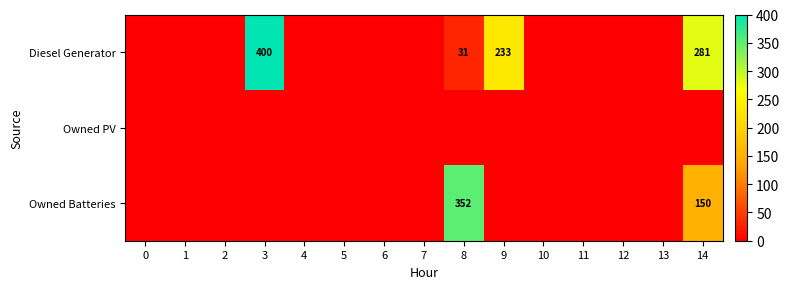

True or false: Diesel Generator has a value of 31 at 8.

True